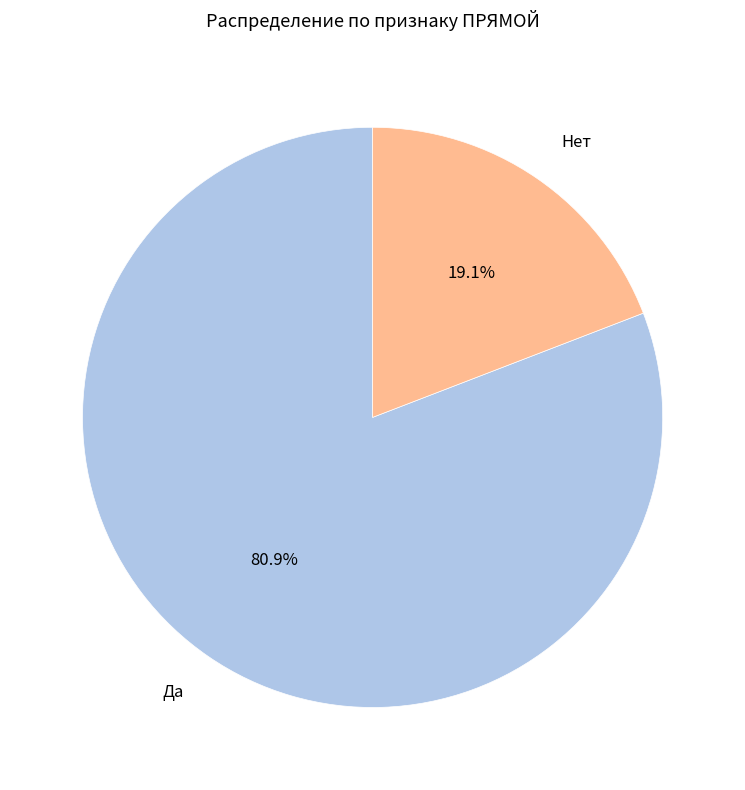

What portion of the pie excludes Да?

19.1%